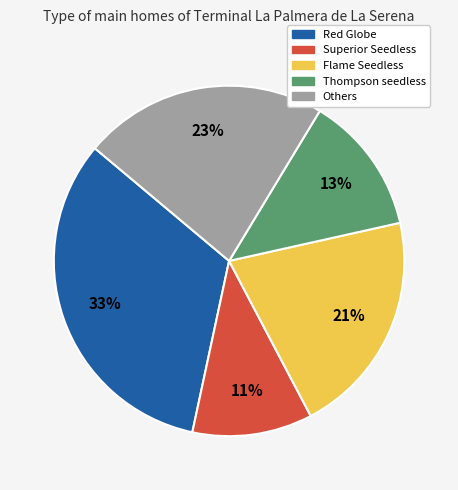

Is there a majority slice in this chart?

No